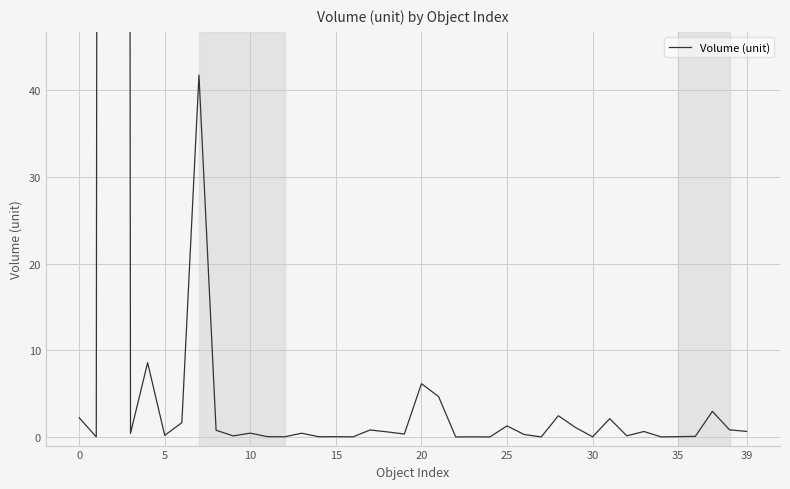

How many lines are shown in the chart?

1